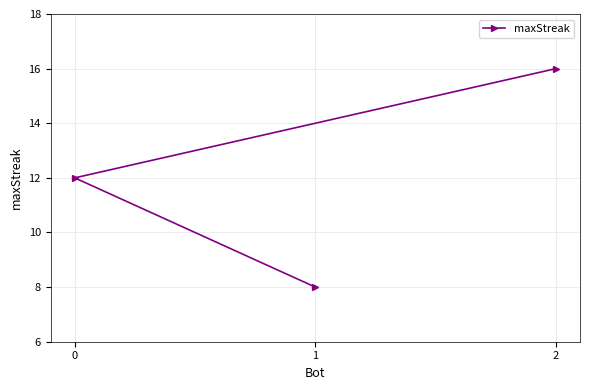

What is the value of the 1st point from the left?

12